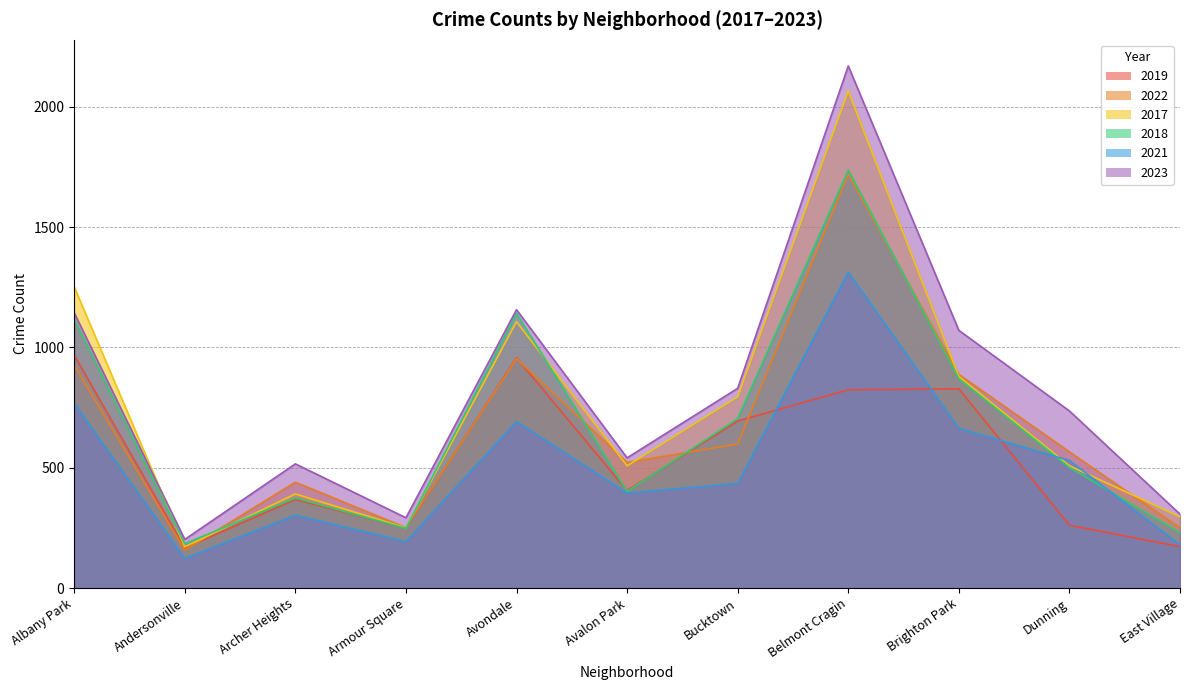

Reading left to right, transcribe all the data shown in this chart.

2019: 968	166	368	249	957	405	694	824	828	261	172
2022: 926	157	440	251	953	522	599	1720	888	566	250
2017: 1252	171	391	250	1107	508	795	2066	879	508	296
2018: 1117	184	374	248	1142	401	704	1737	870	501	230
2021: 767	123	303	193	692	395	435	1313	664	530	180
2023: 1144	202	516	292	1157	541	830	2170	1071	736	307